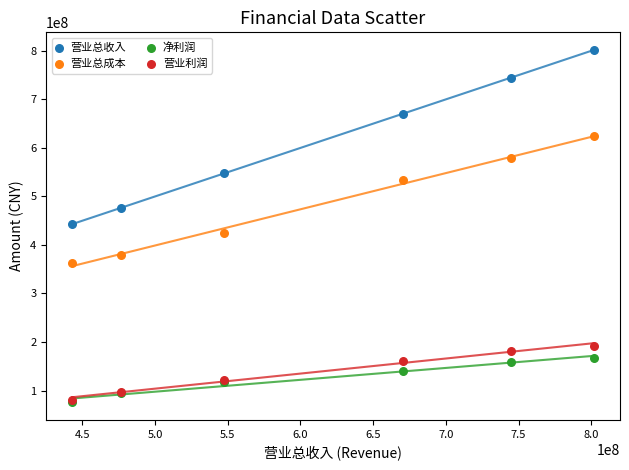

In the 营业总成本 series, what Y value is closest to 493406483?

532882891.3